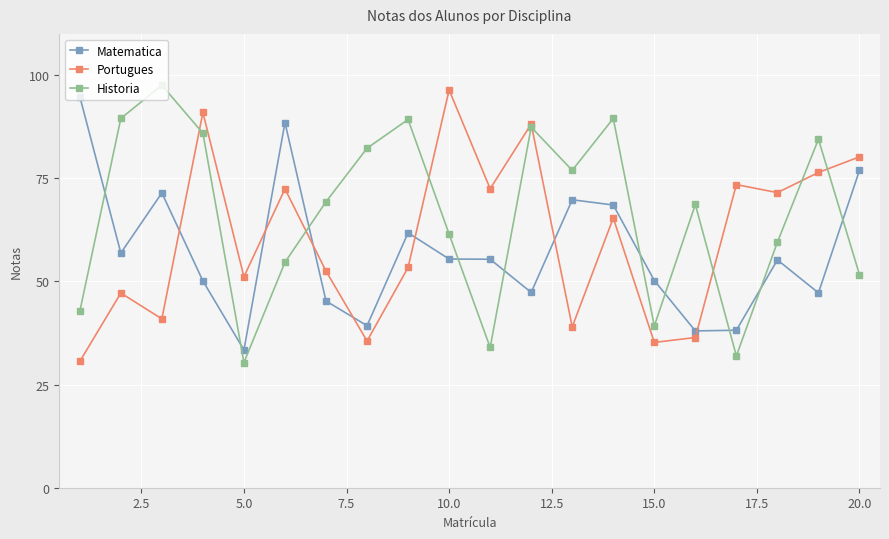

In Historia, how many points are lower than both neighbors (excluding endpoints)?

5